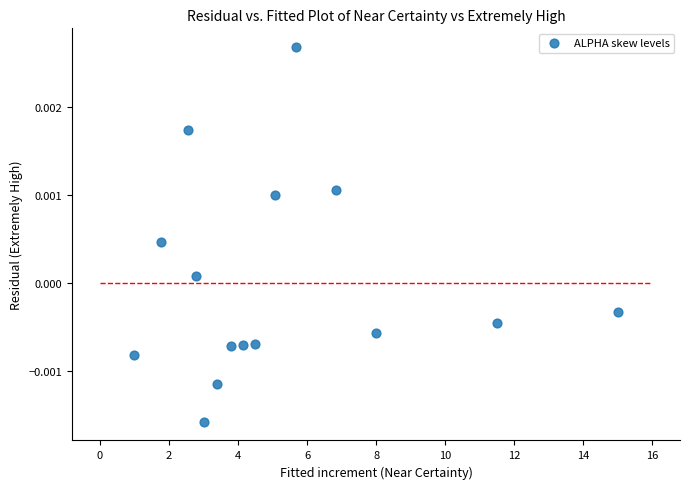

What is the range of X values (max minus min)?

14.0